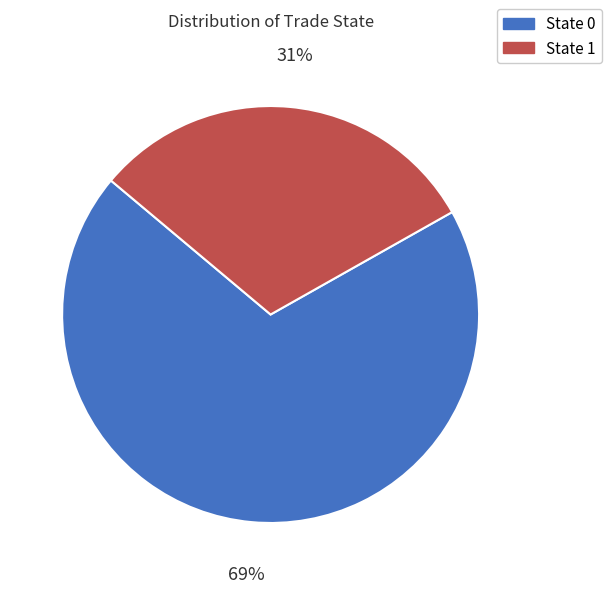

To the nearest percent, what is the average slice percentage?

50%